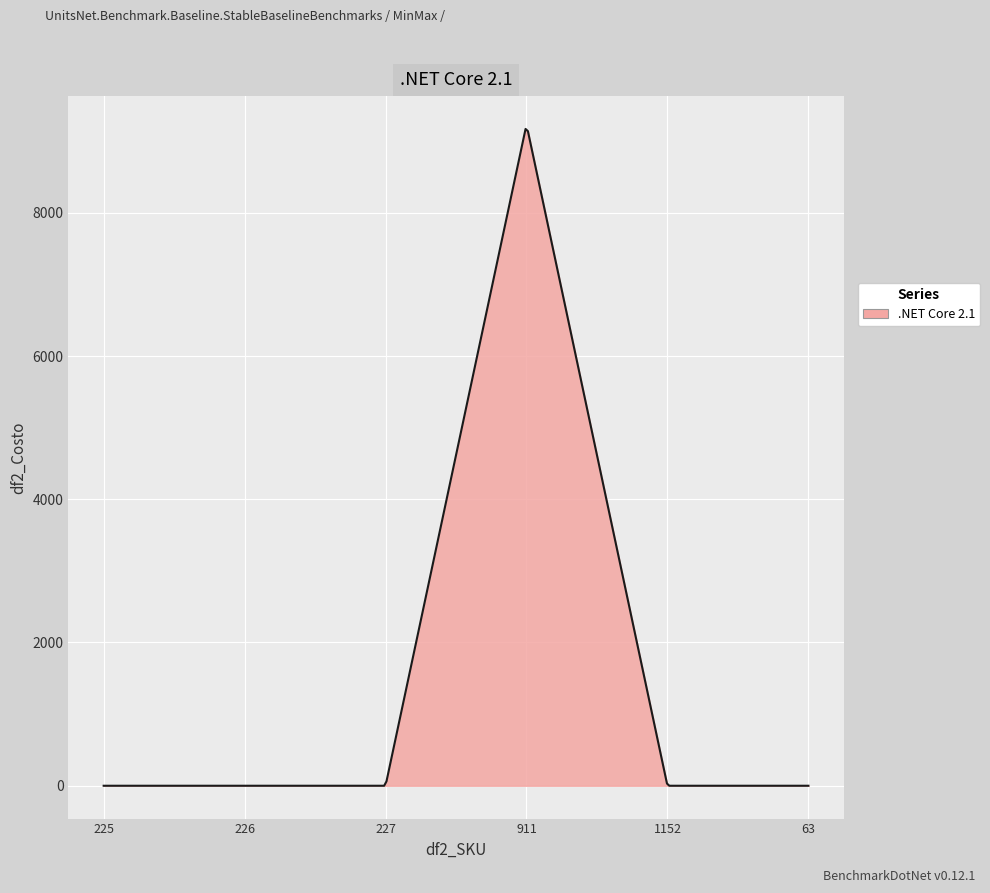

What is the maximum value shown in the chart?

9170.2